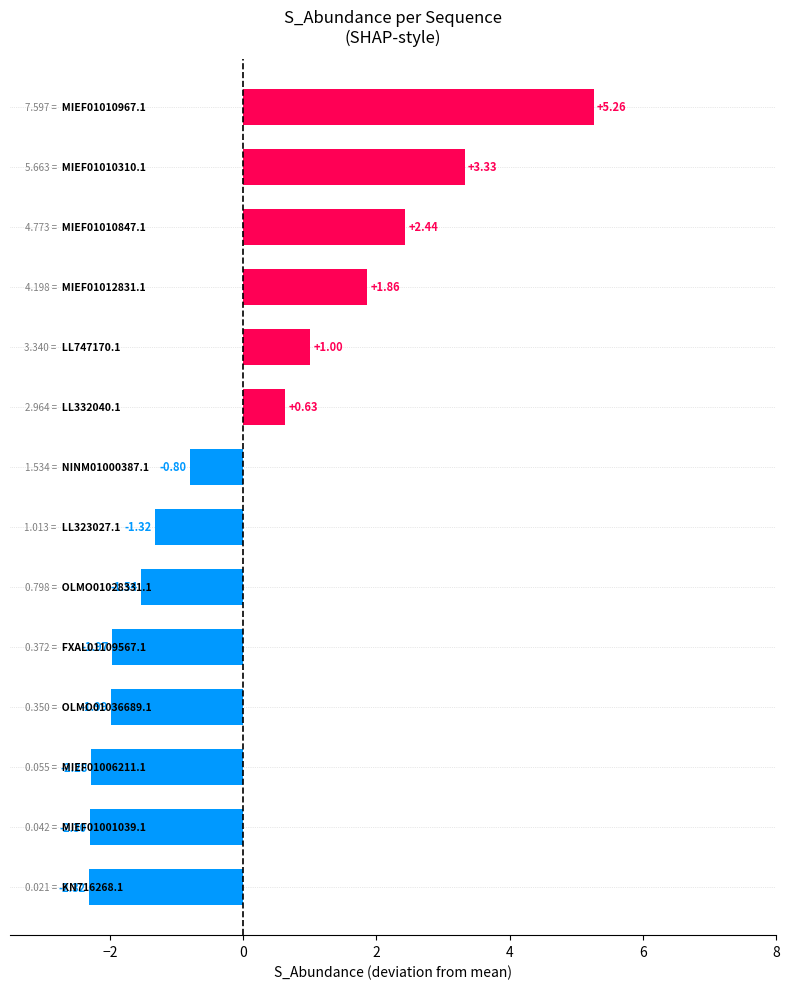

What is the difference between the maximum and minimum values?

7.6